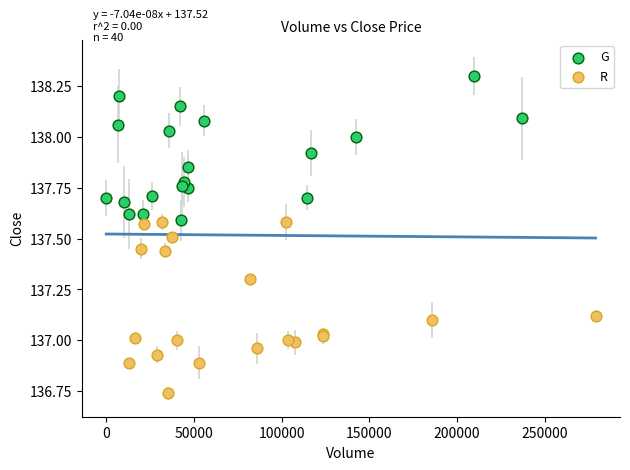

Which series has the widest spread of Y values?

R